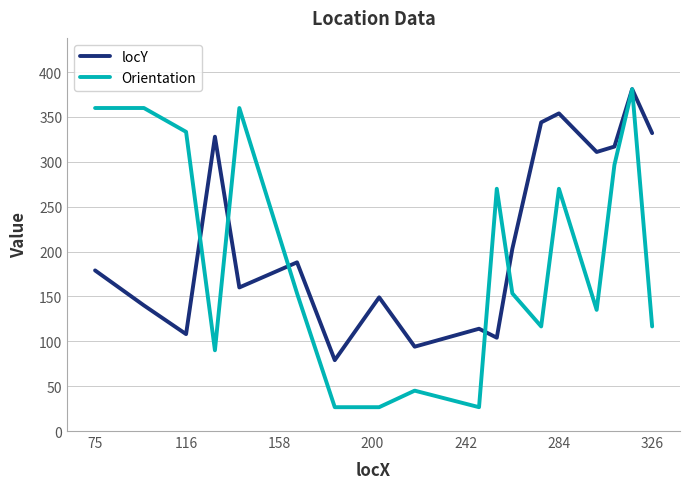

What is the minimum value for Orientation?

26.6